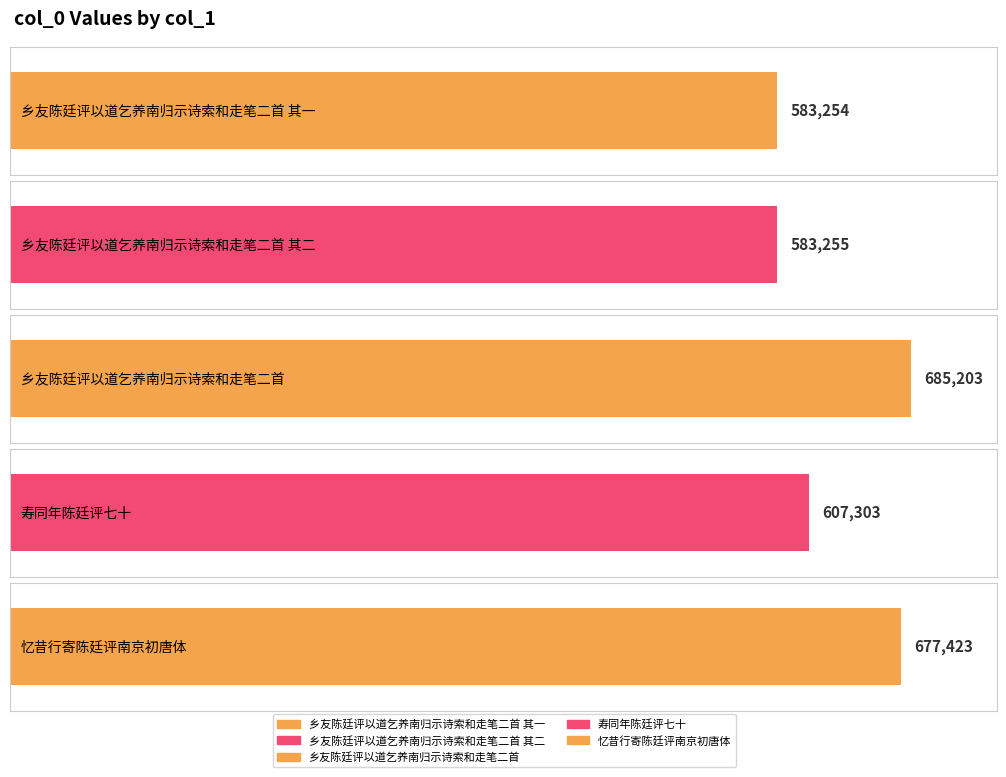

What is the difference between the values at 乡友陈廷评以道乞养南归示诗索和走笔二首 其二 and 乡友陈廷评以道乞养南归示诗索和走笔二首 其一?

1